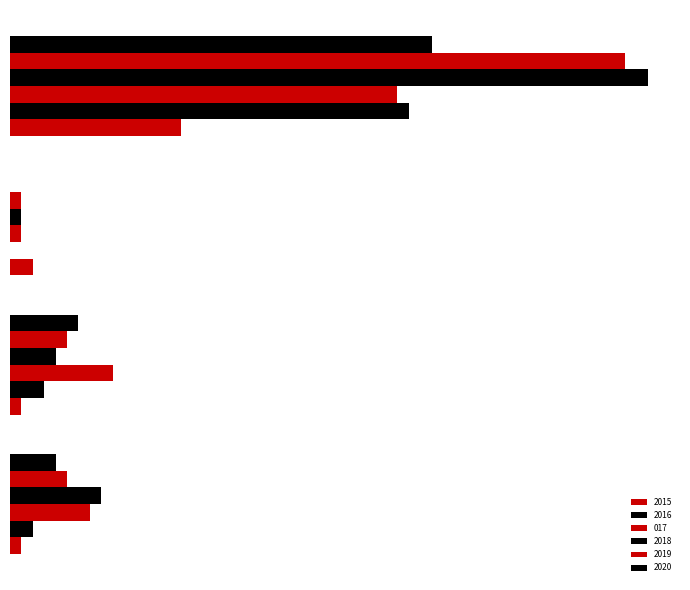

What is the approximate value of 2018 at Aggravated Assault, to the nearest 10?

10